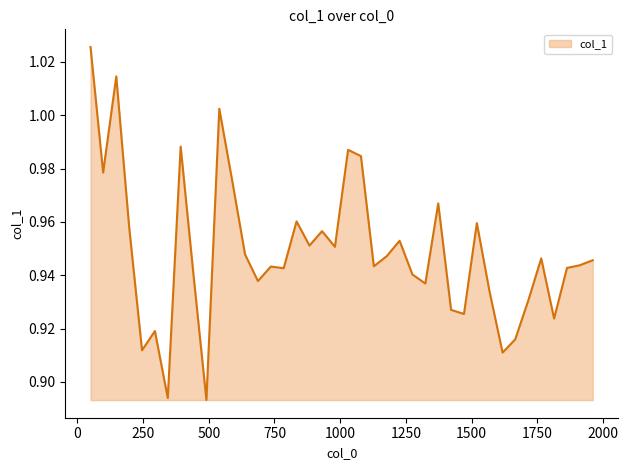

Does the chart display data point markers on the line(s)?

No